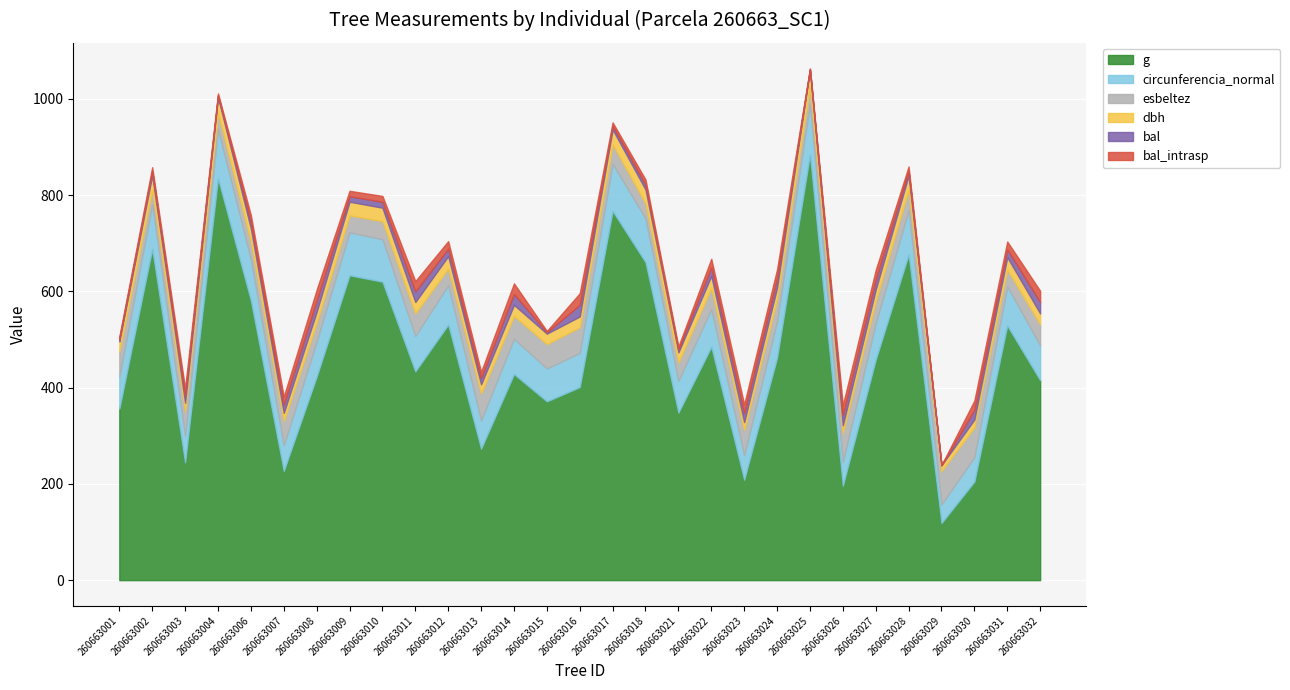

What is the value of the dbh point at the 15th from the left?

22.6